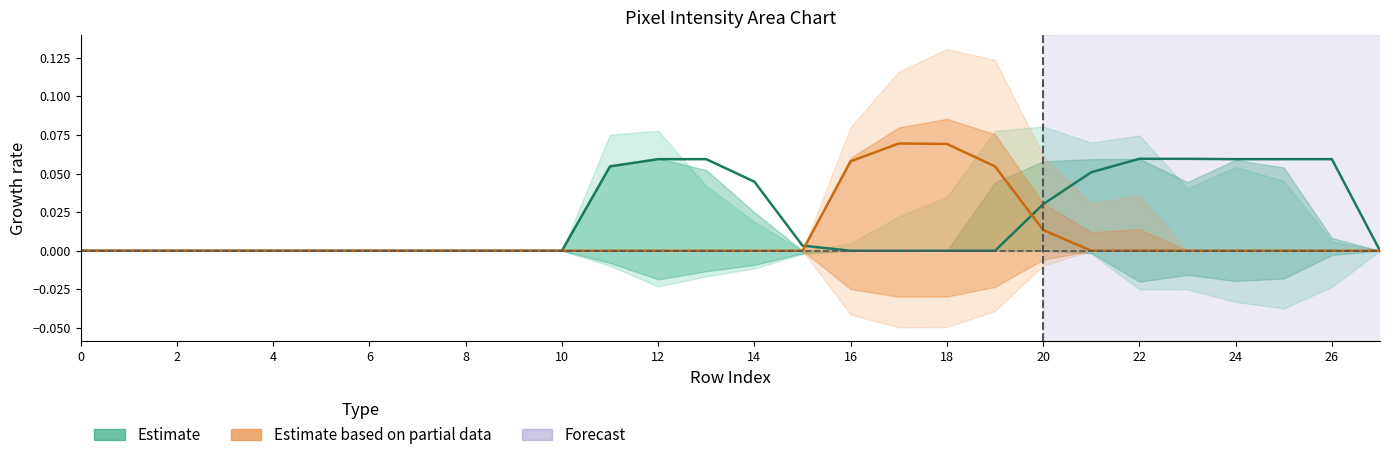

At which category is the sum across all series the highest?

17